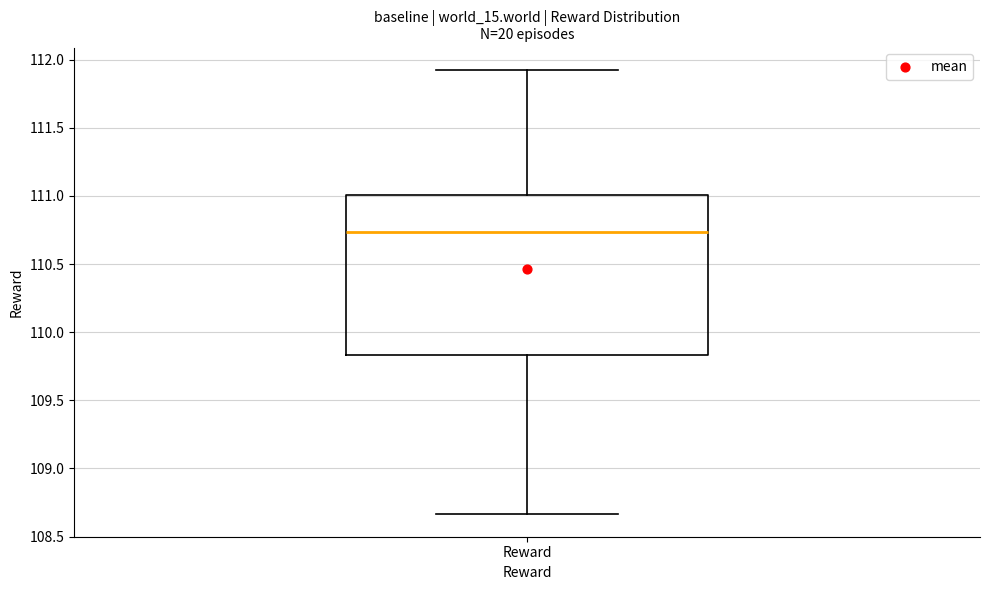

Where is the lower edge of the box for Reward on the y-axis? The values are not printed on the chart, so give them approximately, as read against the axis.

109.85